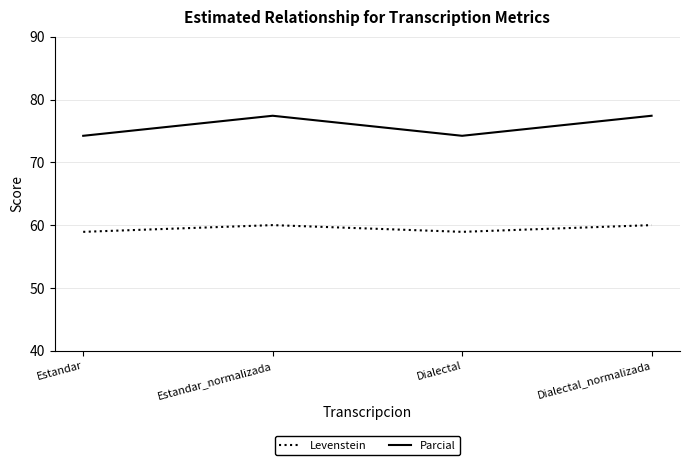

True or false: Levenstein and Parcial cross at least once.

False